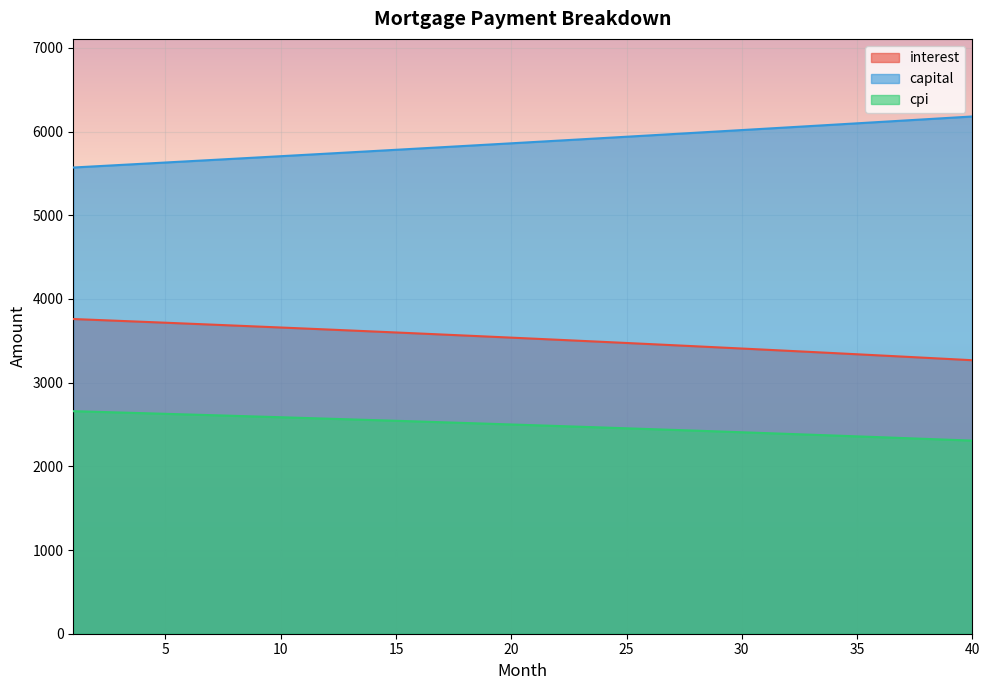

True or false: cpi and capital cross at least once.

False